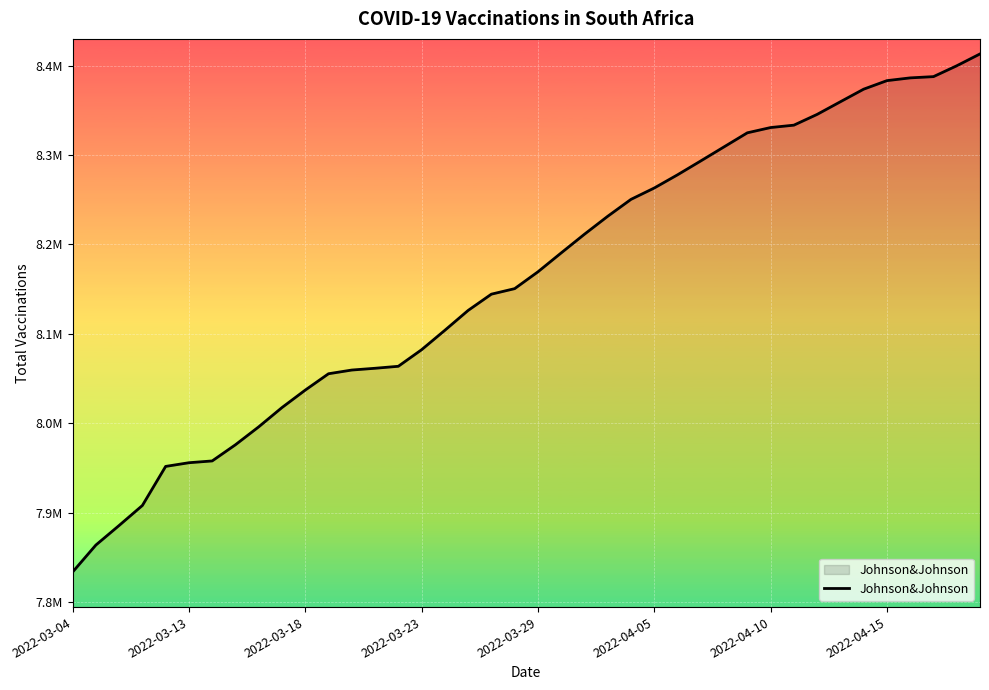

True or false: the data has more than 0 interior local peaks.

False